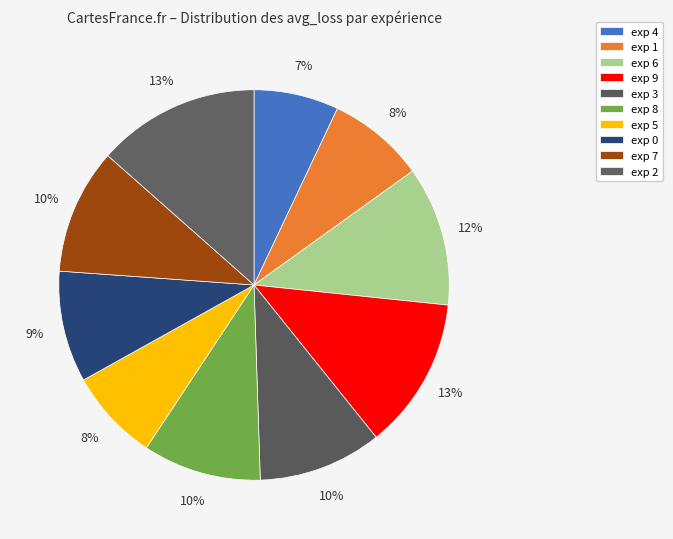

To the nearest percent, what is the average slice percentage?

10%